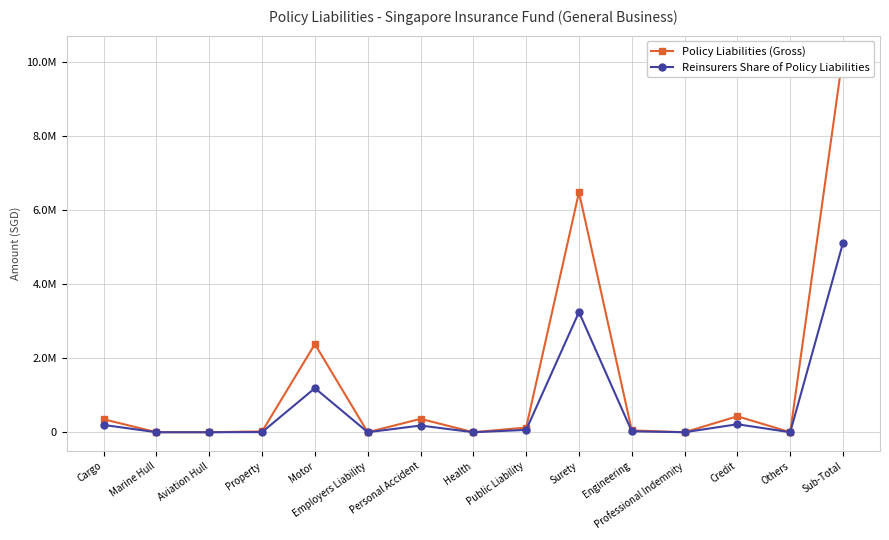

How many distinct data groups are displayed?

2